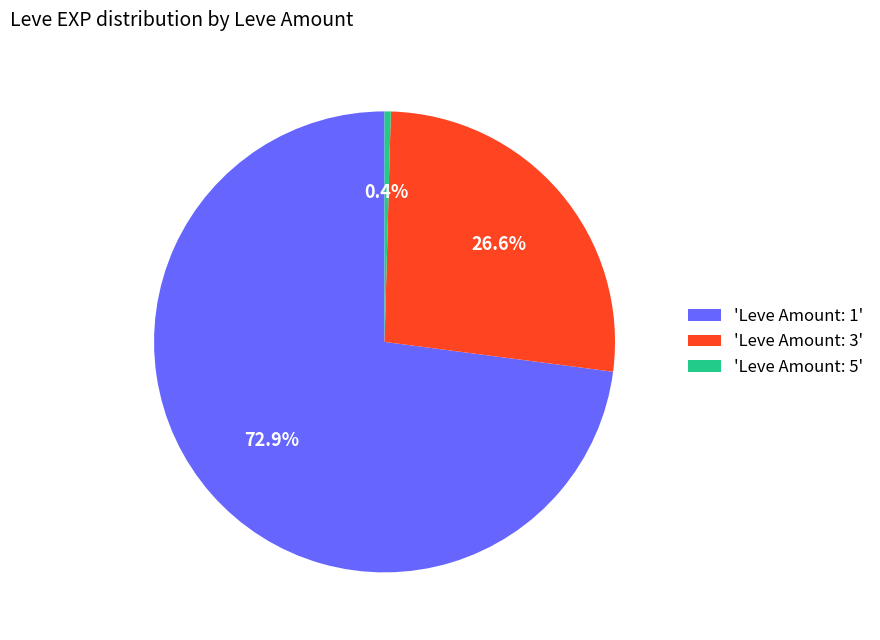

How many slices are in this pie chart?

3